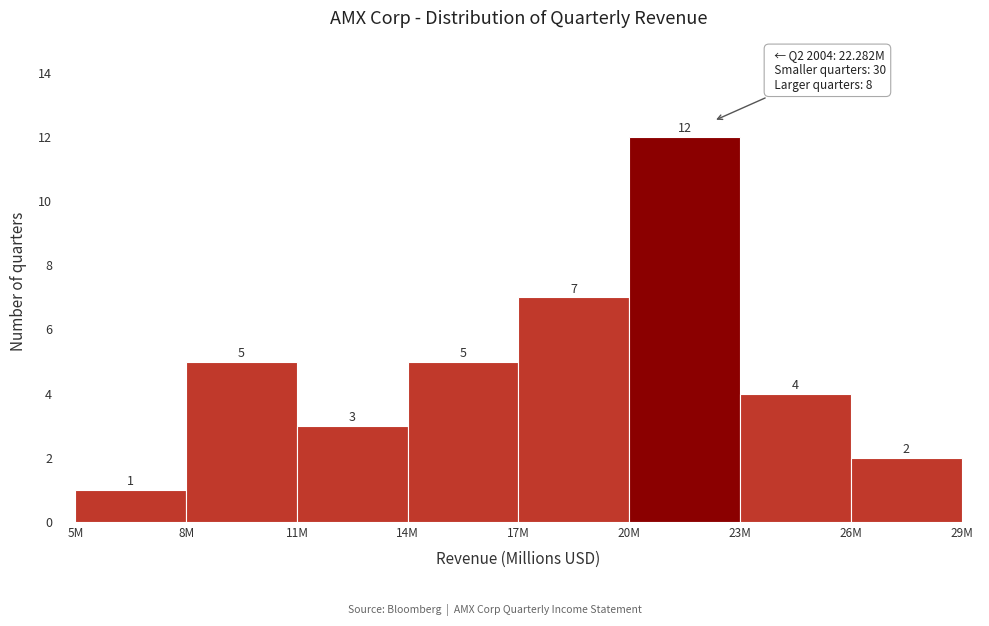

Reading right to left, transcribe all the data shown in this chart.

26M=2	23M=4	20M=12	17M=7	14M=5	11M=3	8M=5	5M=1